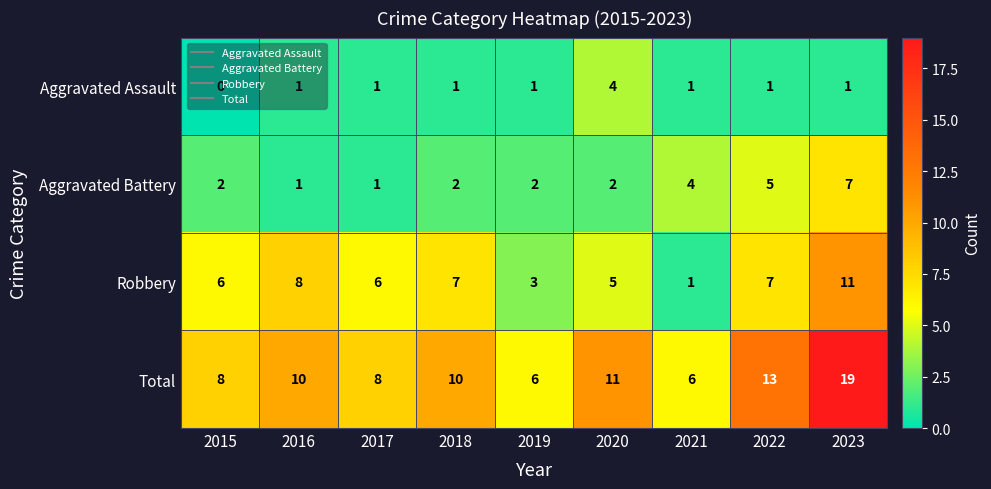

Rank the series by their maximum value, from lowest to highest.

Aggravated Assault, Aggravated Battery, Robbery, Total